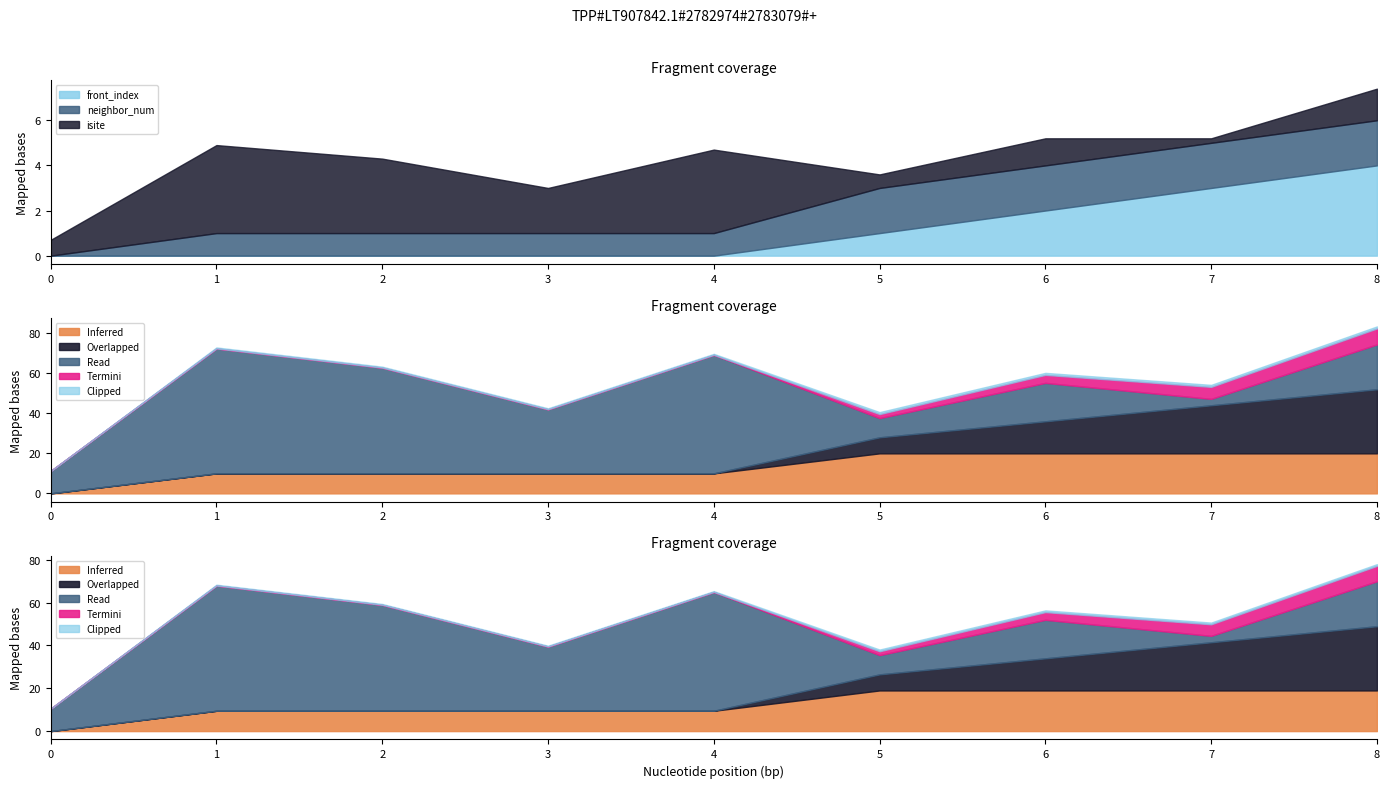

Between 1 and 7, which is larger?

1